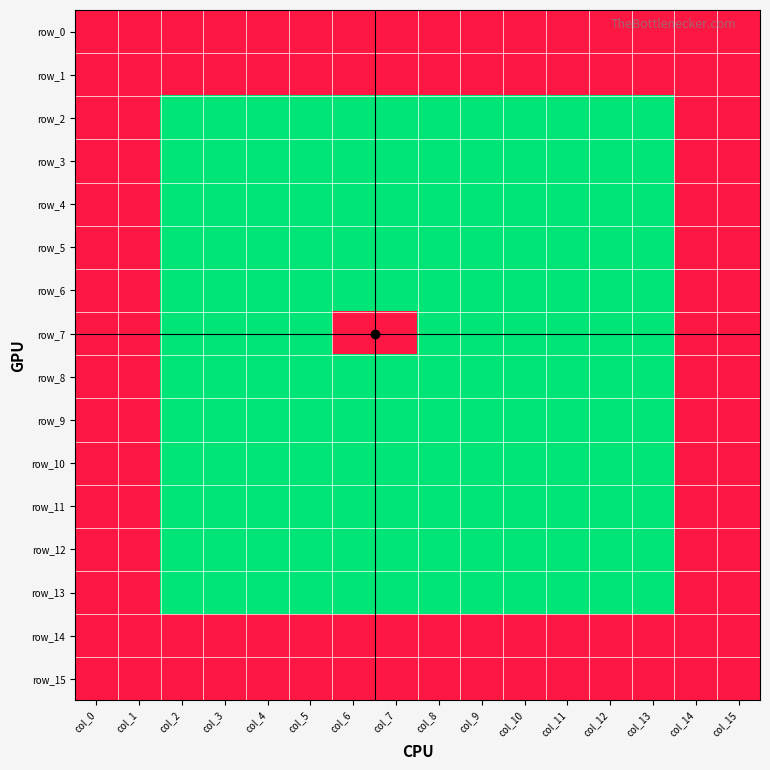

How many values in the row_10 series exceed 0?

4